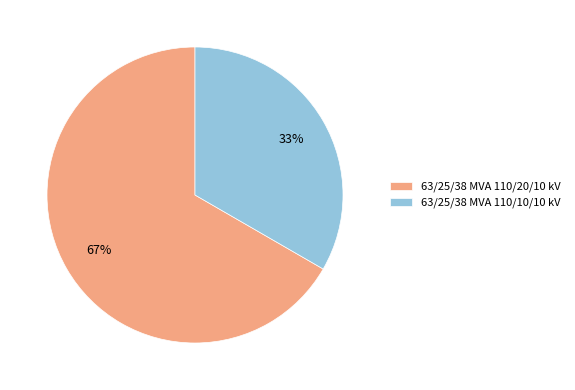

What percentage is the 63/25/38 MVA 110/20/10 kV slice, to the nearest percent?

67%